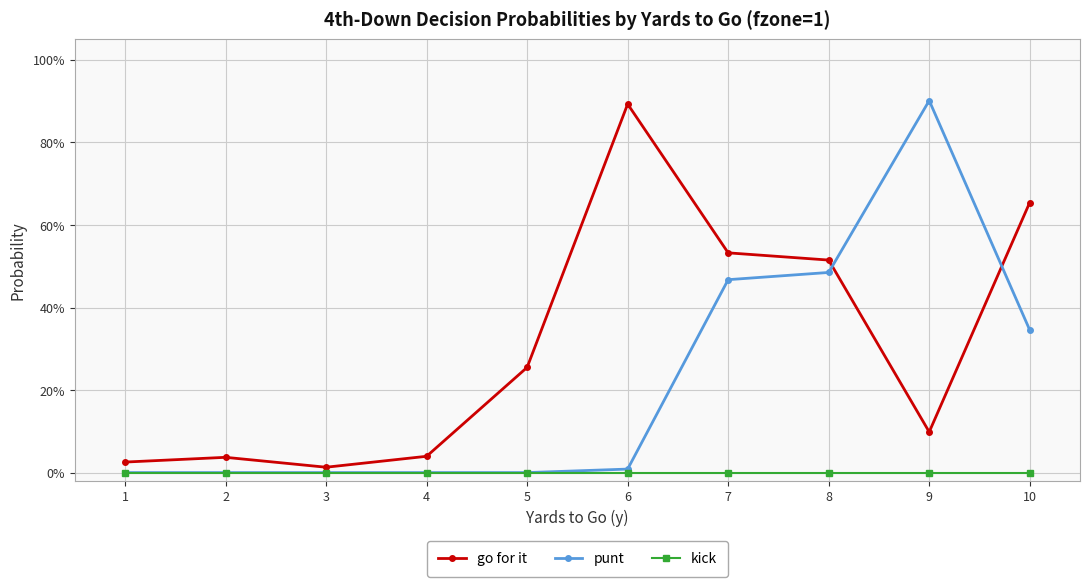

At which label does punt reach its peak?

9